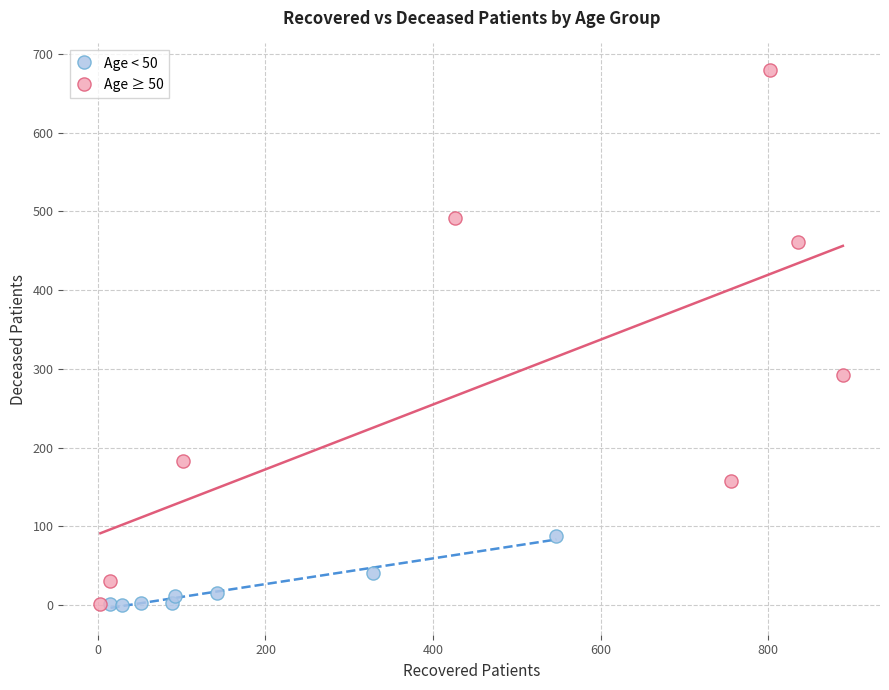

Which series reaches the maximum Y coordinate?

Age ≥ 50